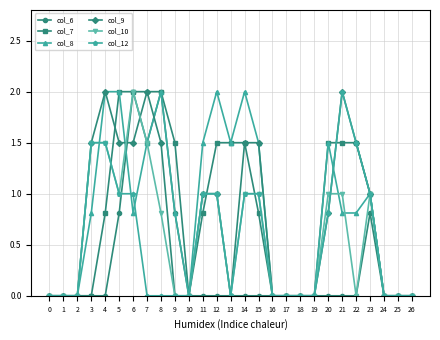

At which category is the sum across all series the highest?

6